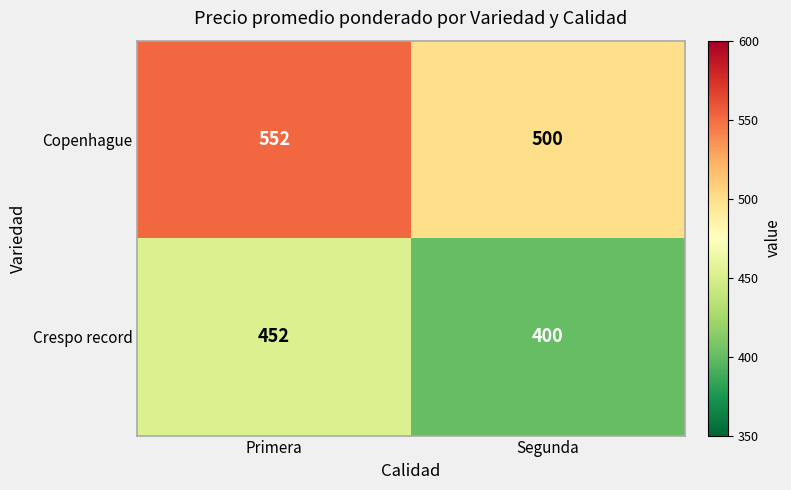

List the series in order of their peak value, lowest first.

Crespo record, Copenhague